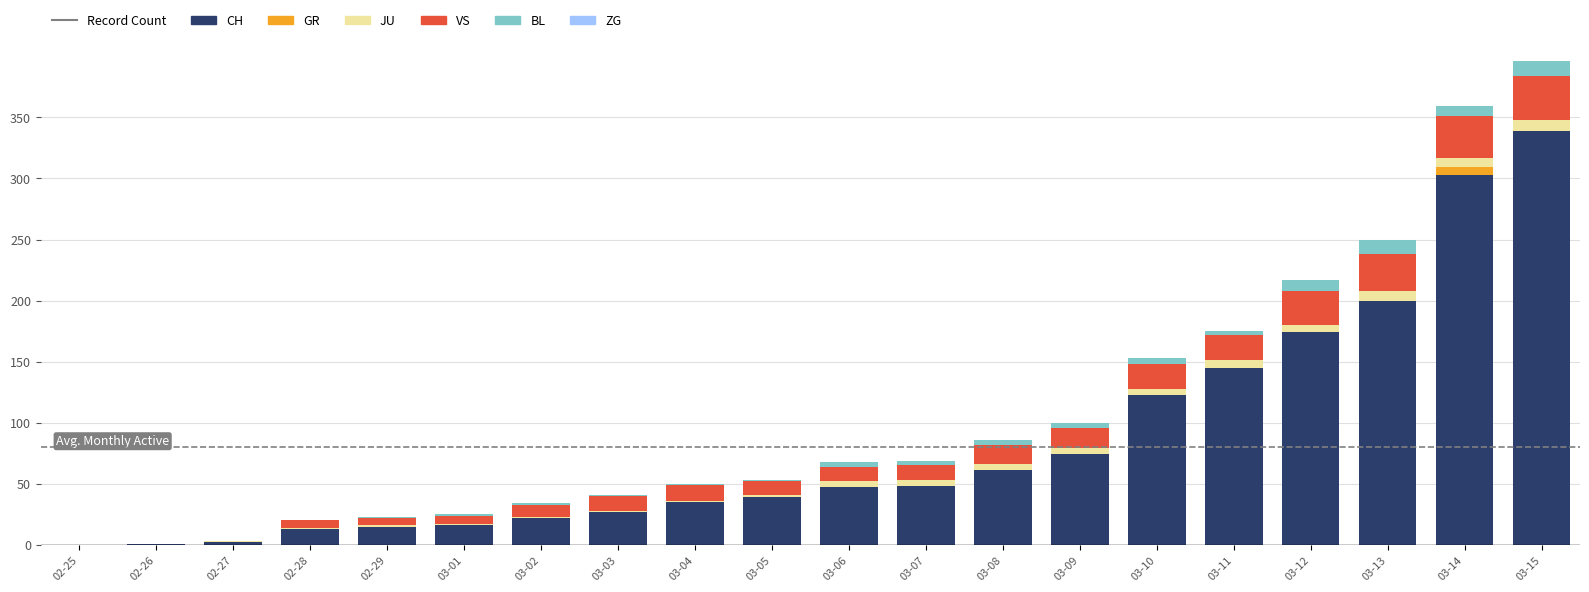

Which category has the highest value in the CH series?

03-15